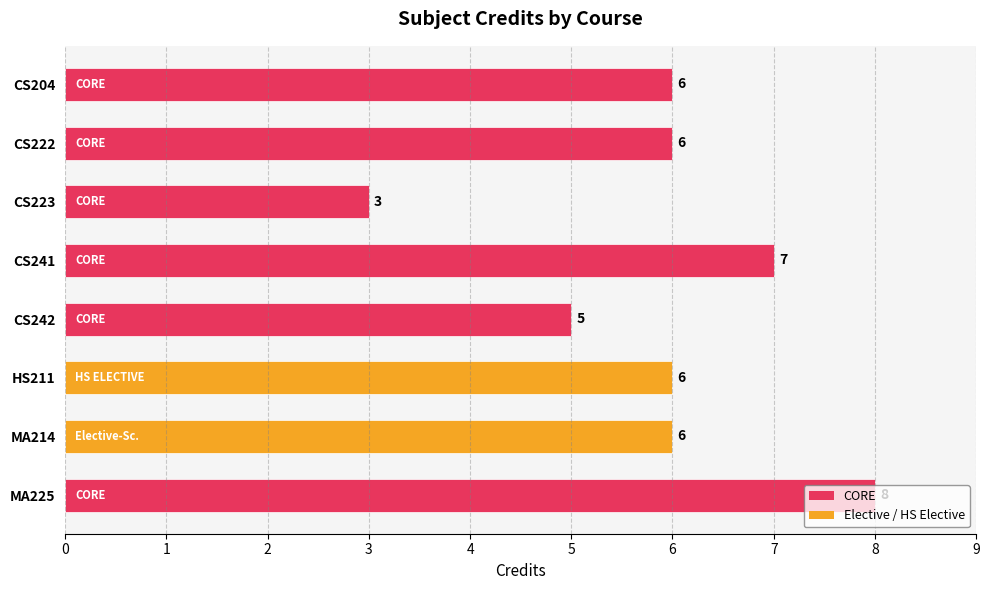

At which label is the value closest to 5?

CS242